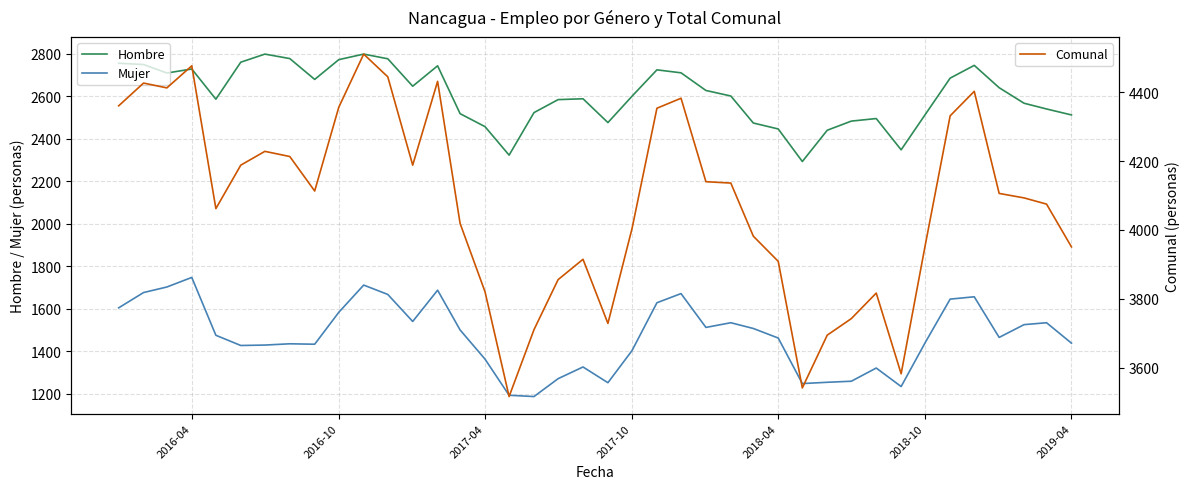

How many lines are shown in the chart?

3